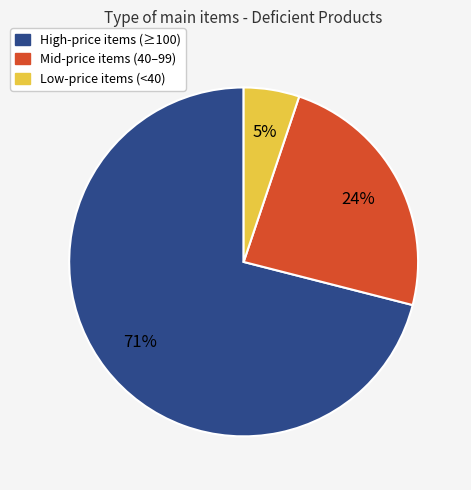

Is there any slice that represents more than half of the pie?

Yes